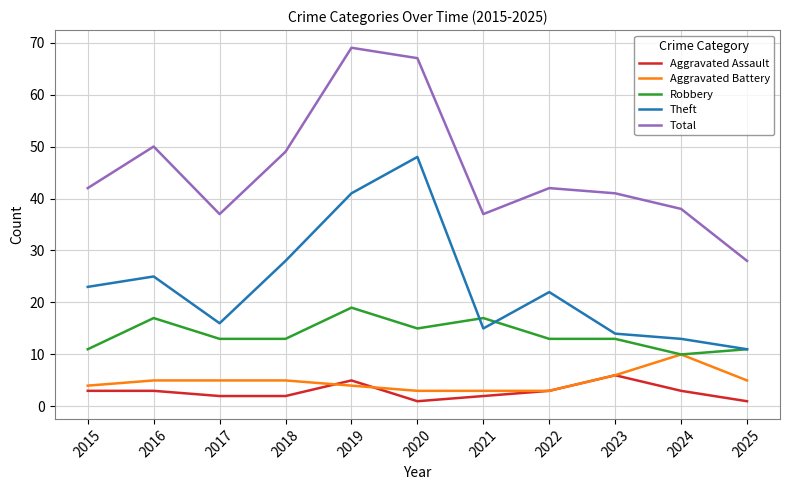

Is it true that Robbery equals 17 at 2016?

True